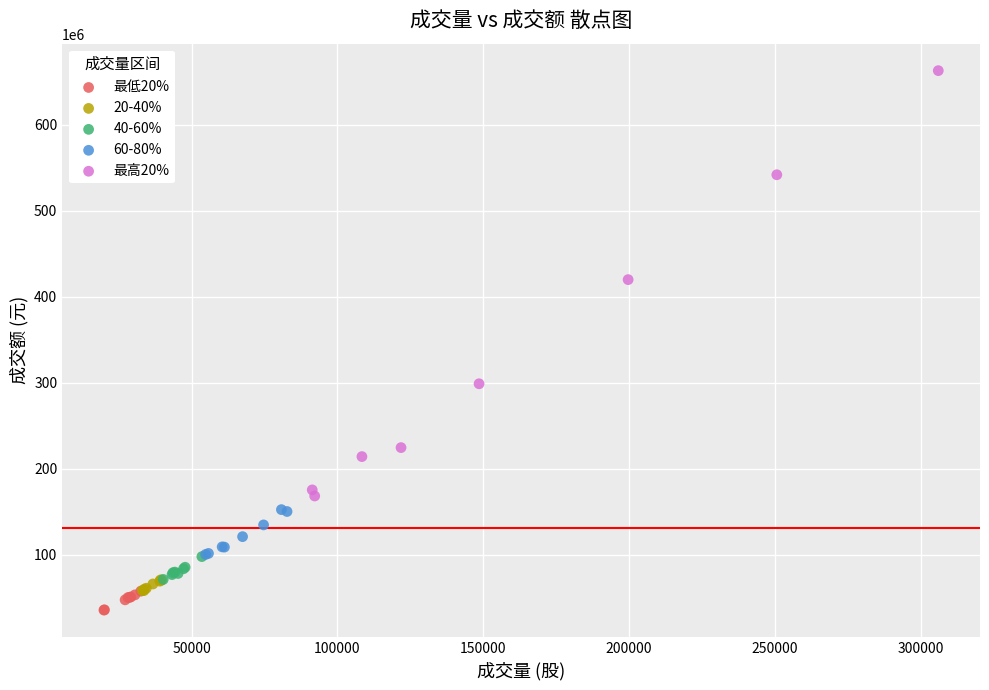

Which series reaches the minimum Y coordinate?

最低20%